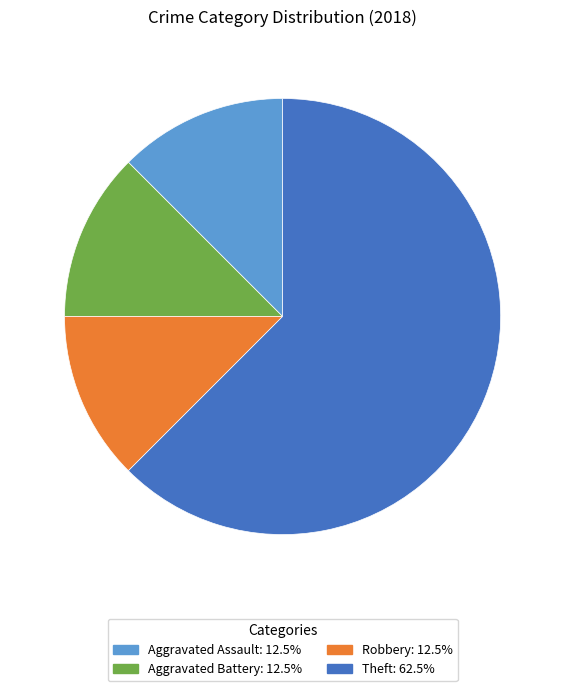

Is there a majority slice in this chart?

Yes